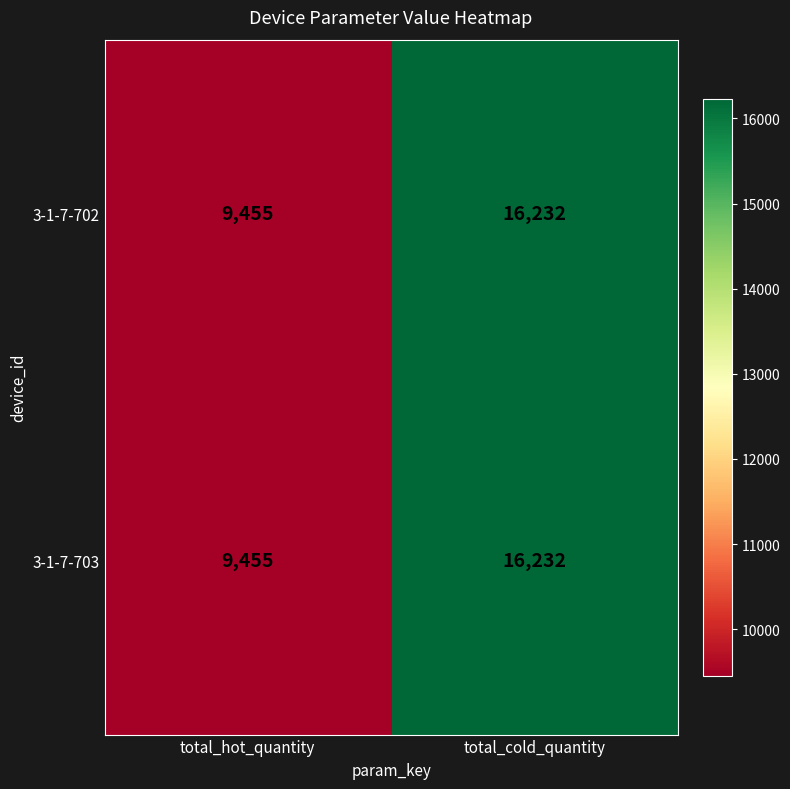

How many distinct data groups are displayed?

2